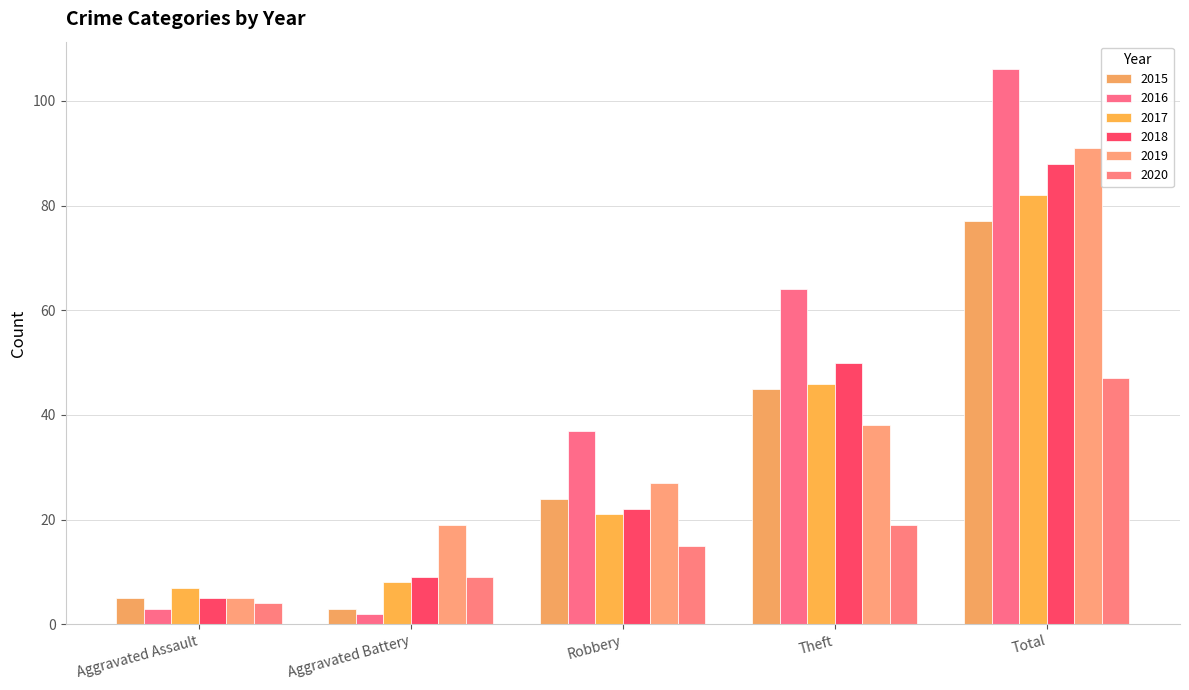

Which series has the widest spread of values?

2016